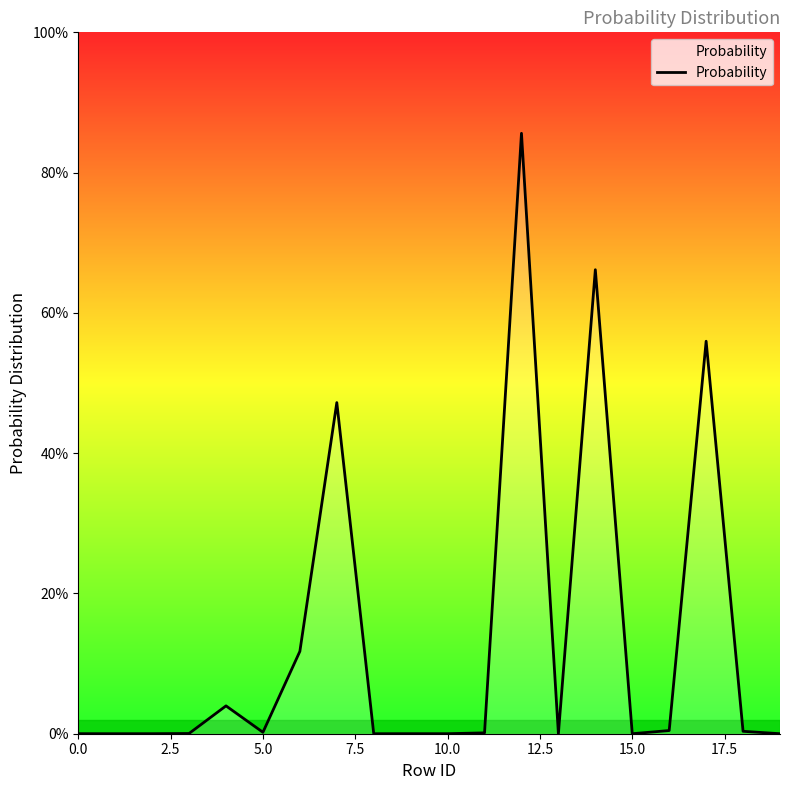

How many points are higher than both their immediate neighbors (excluding endpoints)?

6